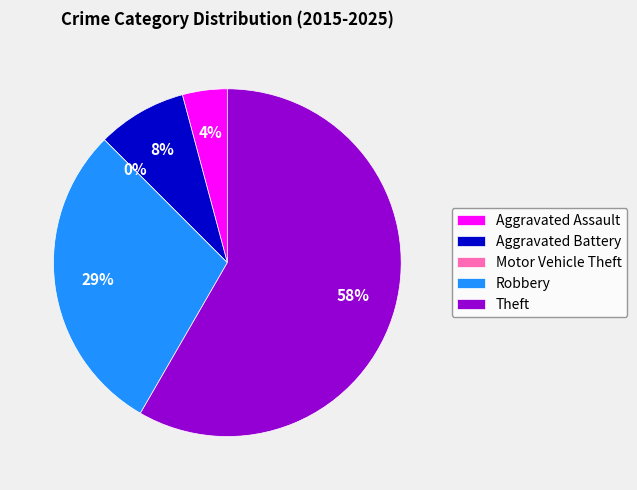

How many segments does this pie chart have?

5